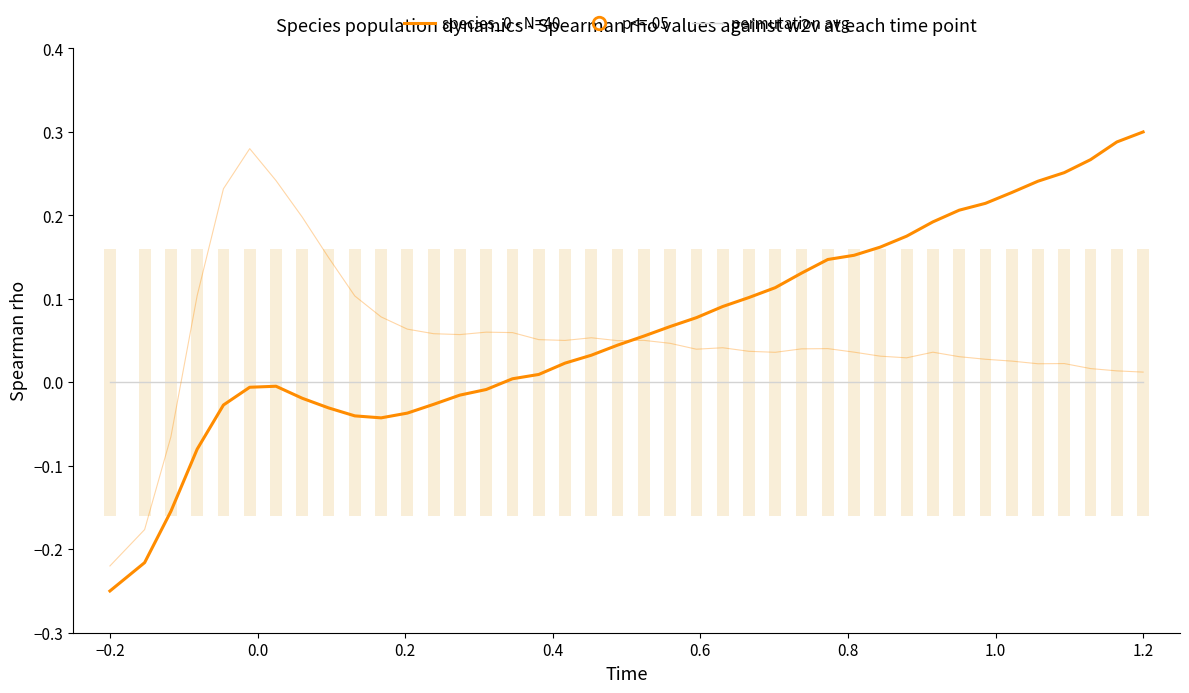

What is the highest value of the species_0 - N=40 series?

0.3